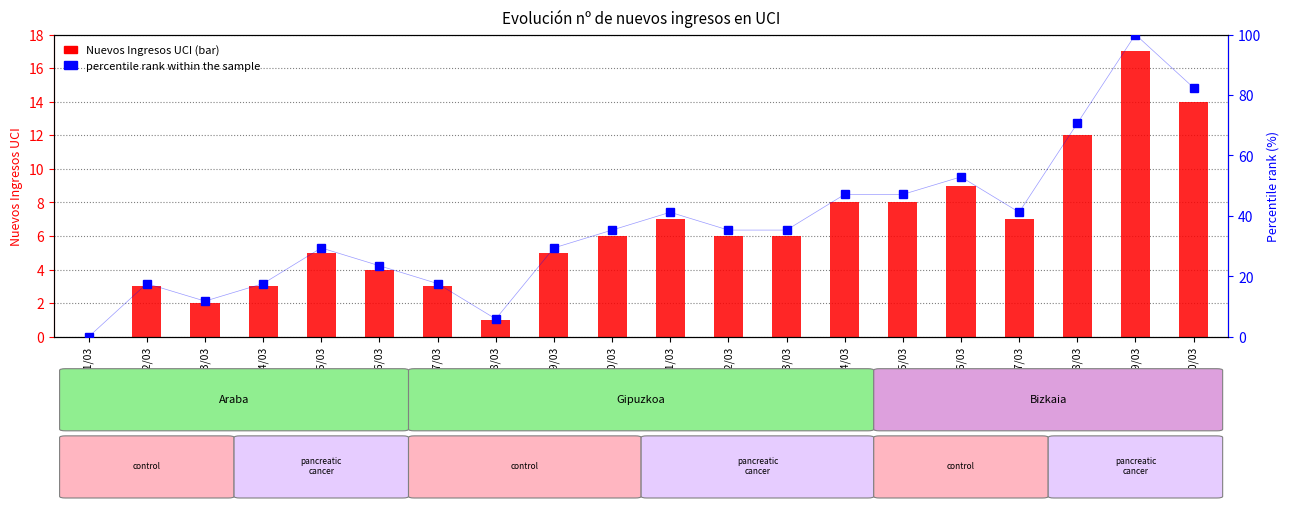

What is the sum of the Nuevos Ingresos UCI values at 04/03 and 10/03?

9.0